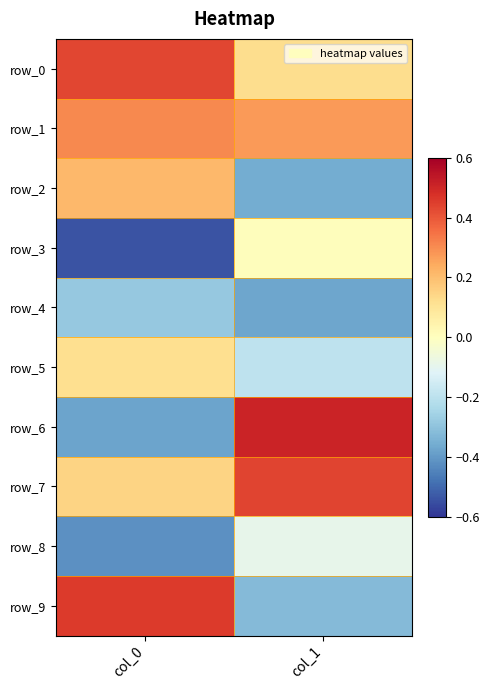

Rank the categories by row_4 value from lowest to highest.

col_1, col_0